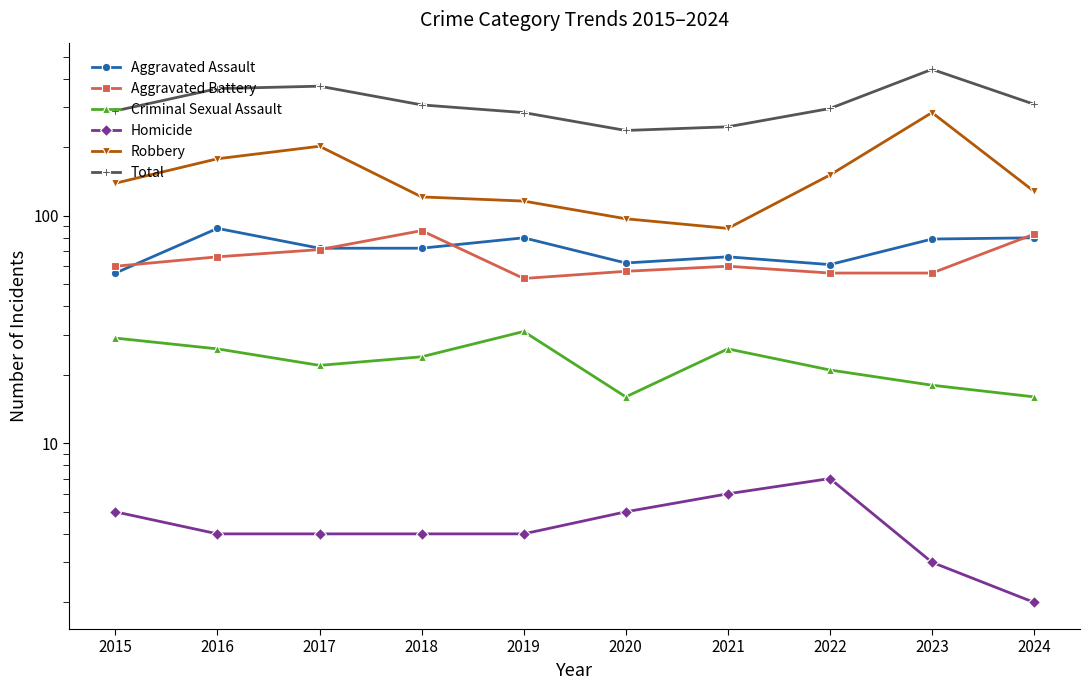

Is it true that Criminal Sexual Assault equals 24 at 2018?

True